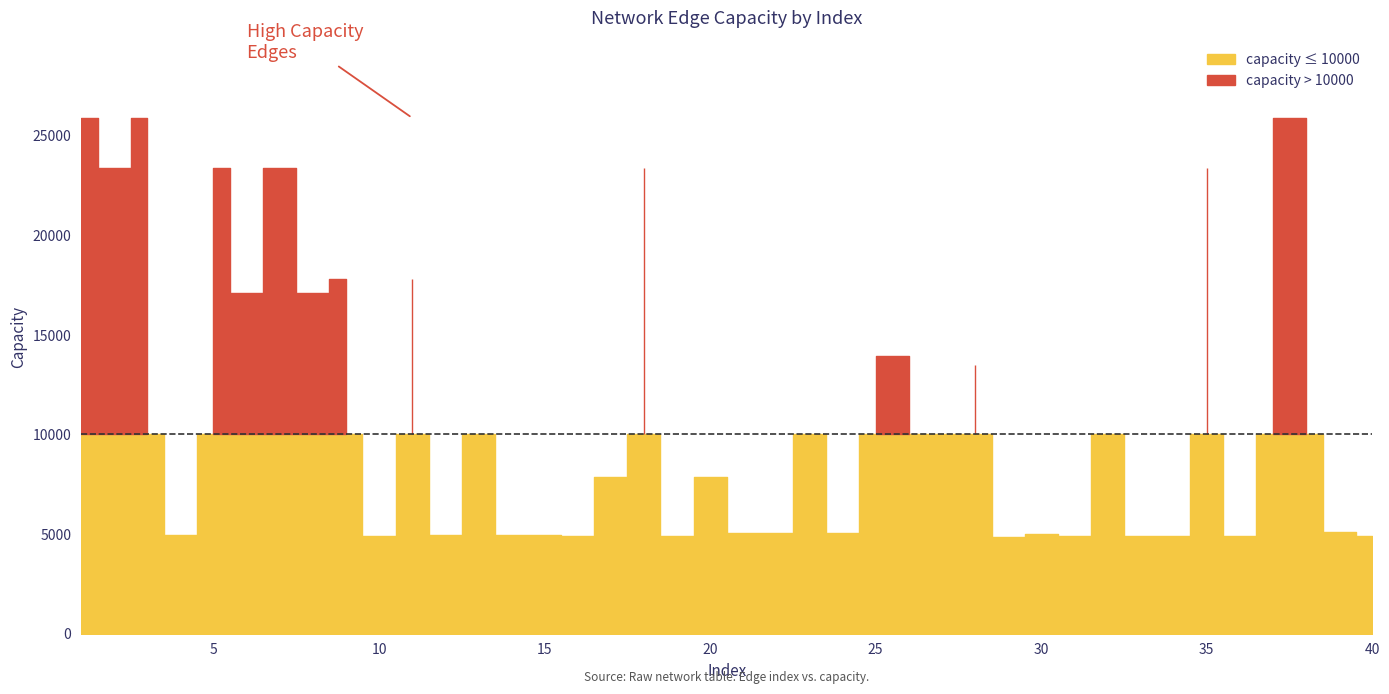

Reading left to right, extract all data points from this chart.

1=25900.2	2=23403.5	3=25900.2	4=4958.2	5=23403.5	6=17110.5	7=23403.5	8=17110.5	9=17782.8	10=4908.8	11=17782.8	12=4948.0	13=10000.0	14=4958.2	15=4948.0	16=4898.6	17=7841.8	18=23403.5	19=4898.6	20=7841.8	21=5050.2	22=5045.8	23=10000.0	24=5050.2	25=13915.8	26=13915.8	27=10000.0	28=13512.0	29=4854.9	30=4993.5	31=4908.8	32=10000.0	33=4908.8	34=4876.5	35=23403.5	36=4908.8	37=25900.2	38=25900.2	39=5091.3	40=4876.5